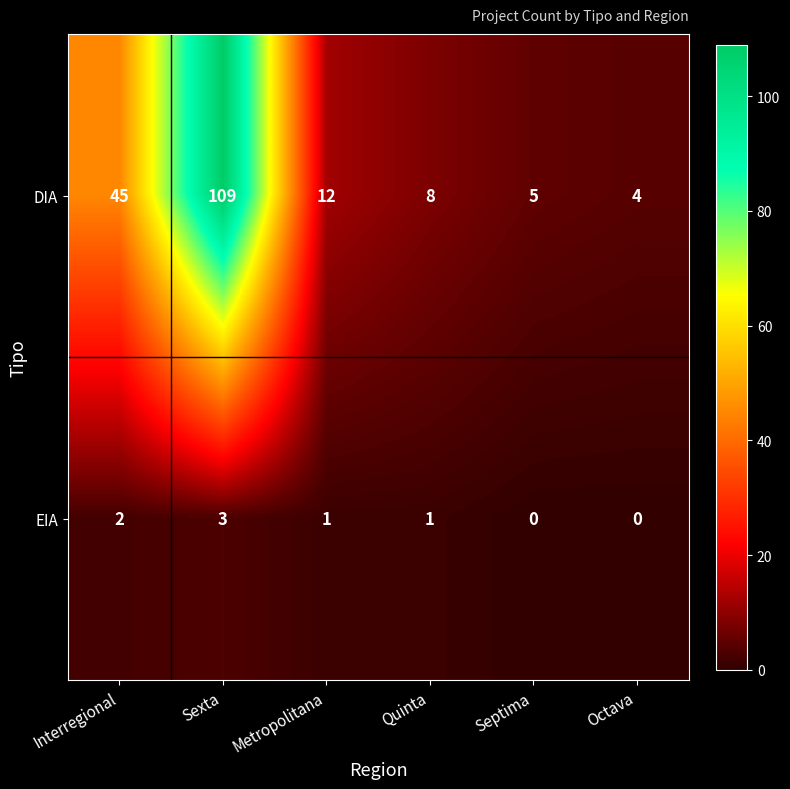

List the series in order of their overall mean, highest first.

DIA, EIA